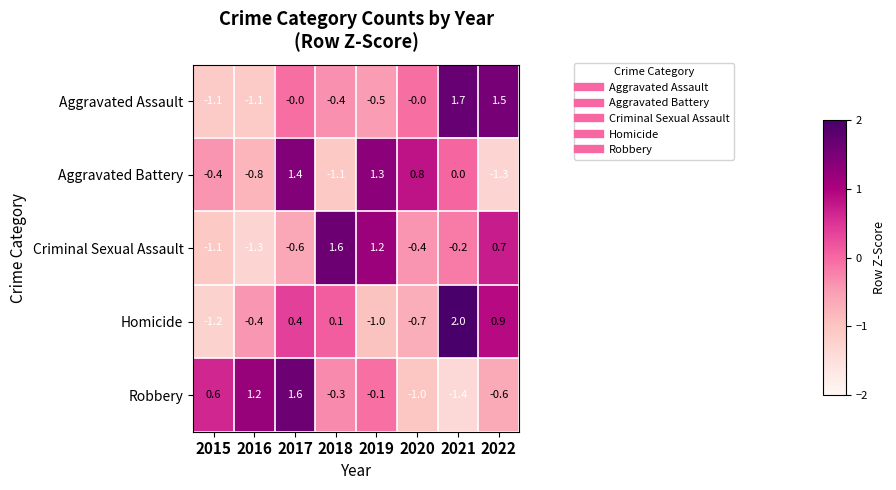

Rank the series at 2021 from highest to lowest value.

Homicide, Aggravated Assault, Aggravated Battery, Criminal Sexual Assault, Robbery